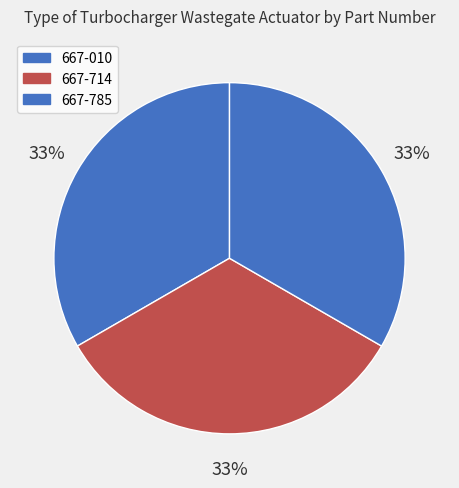

To the nearest percent, what is the average slice percentage?

33%